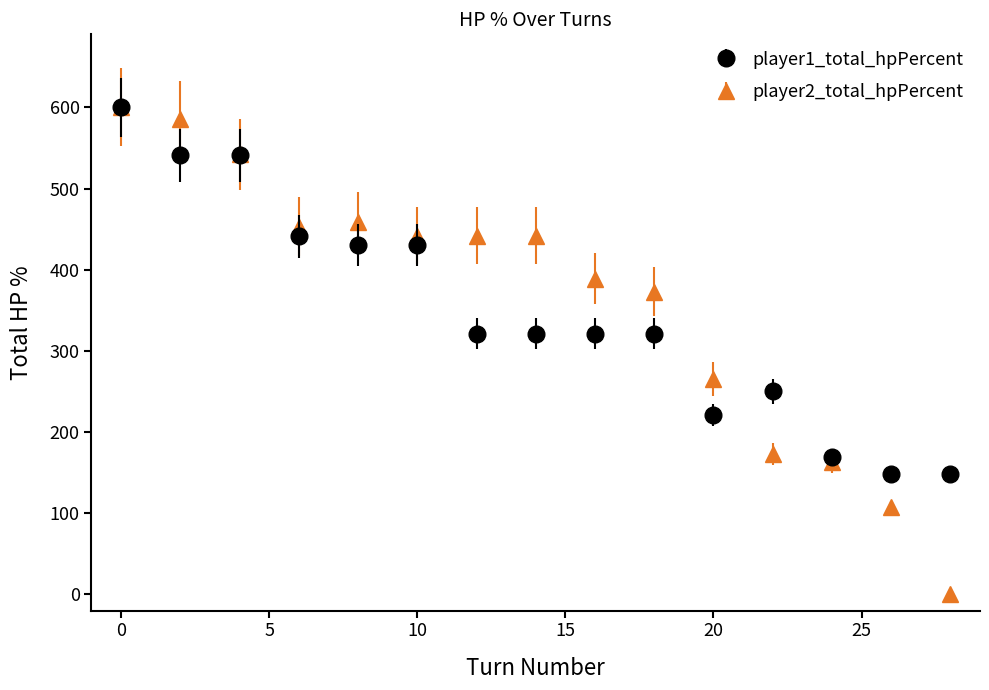

At how many categories does at least one series exceed 29?

15